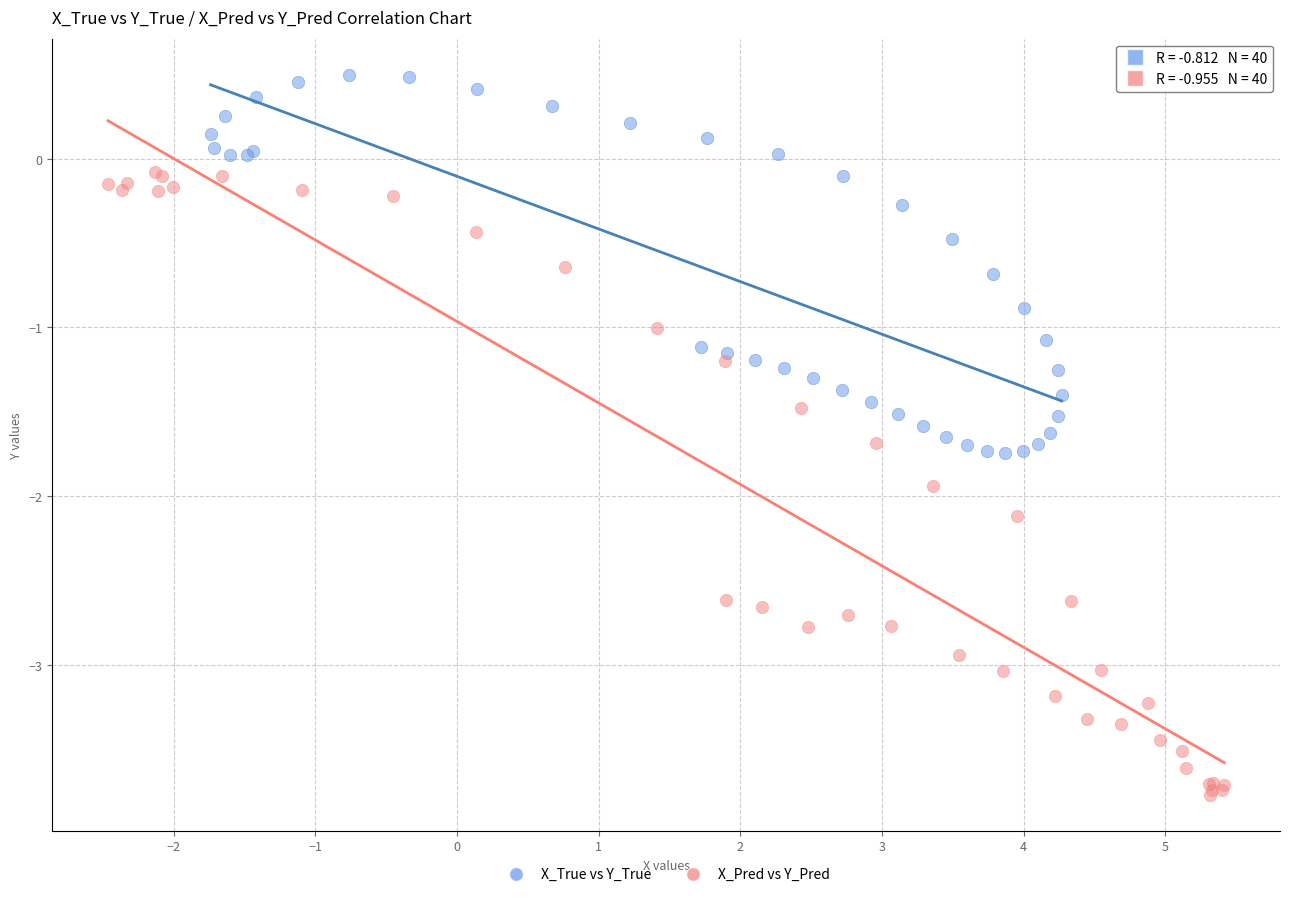

Which series contains the highest Y value?

X_True vs Y_True